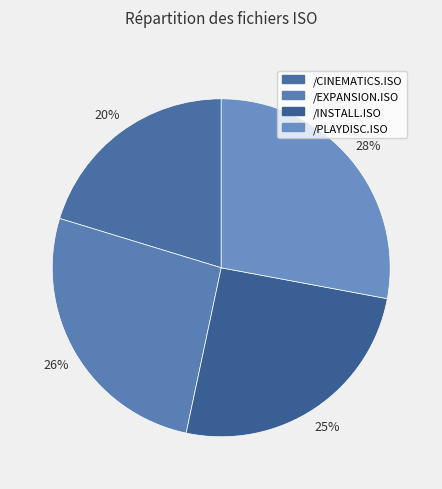

What is the ratio of the value at /PLAYDISC.ISO to the value at /CINEMATICS.ISO?

1.4